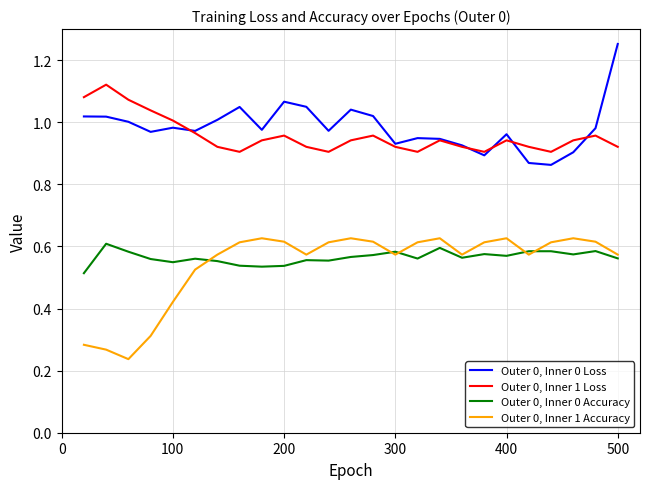

Rank the series by their maximum value, from lowest to highest.

Outer 0, Inner 0 Accuracy, Outer 0, Inner 1 Accuracy, Outer 0, Inner 1 Loss, Outer 0, Inner 0 Loss